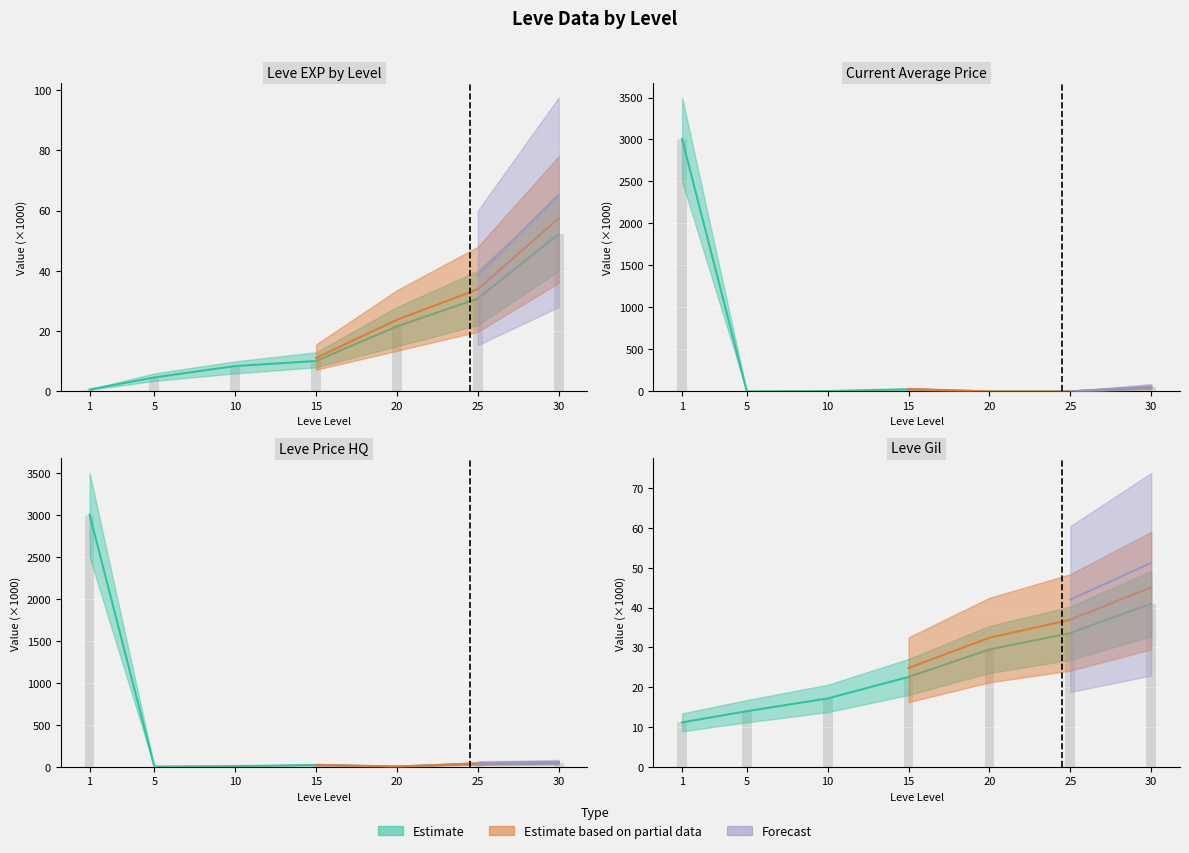

What is the maximum value for LevePriceHQ?

3004.5